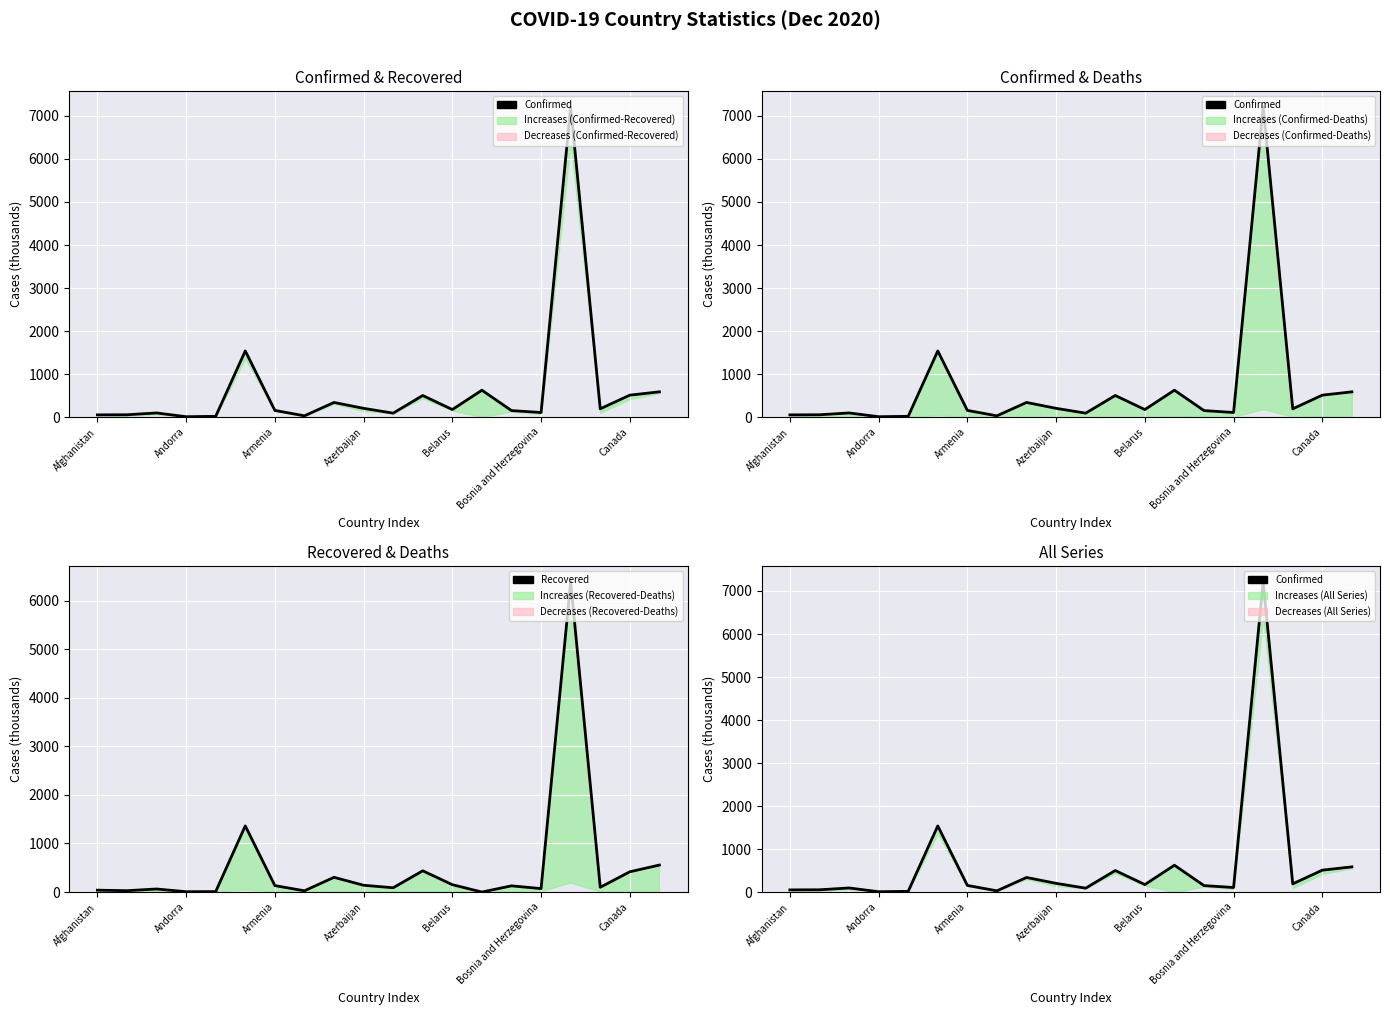

How many data points does each series have?

20